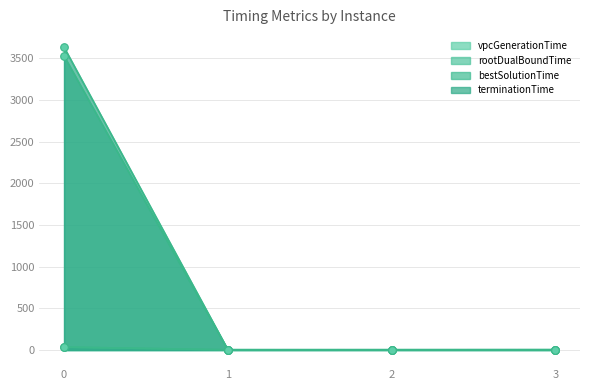

At how many categories does at least one series exceed 1603?

1